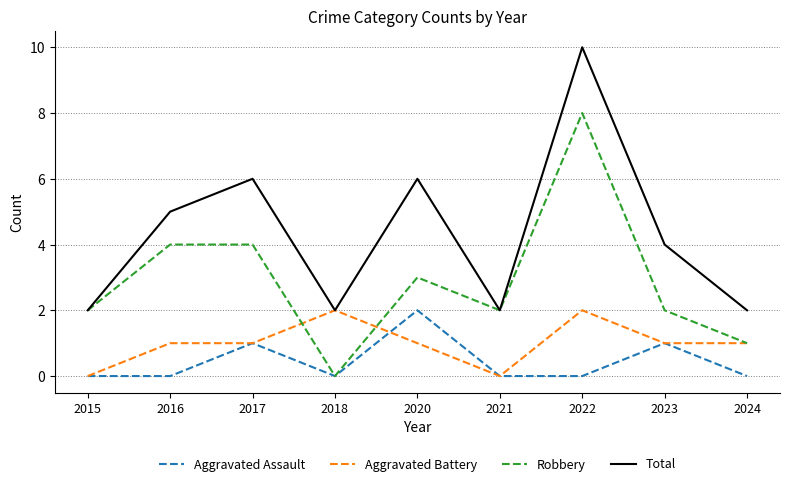

At which label does Robbery reach its minimum?

2018